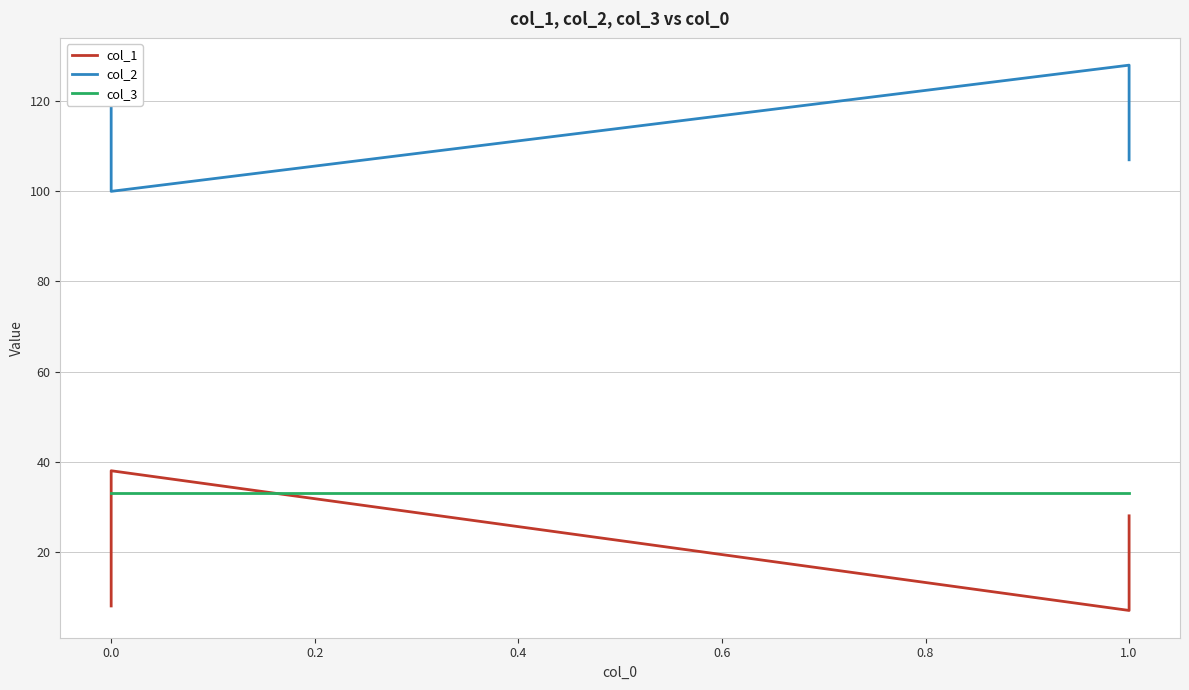

What is the value of the col_2 point at the 27th from the left?

121